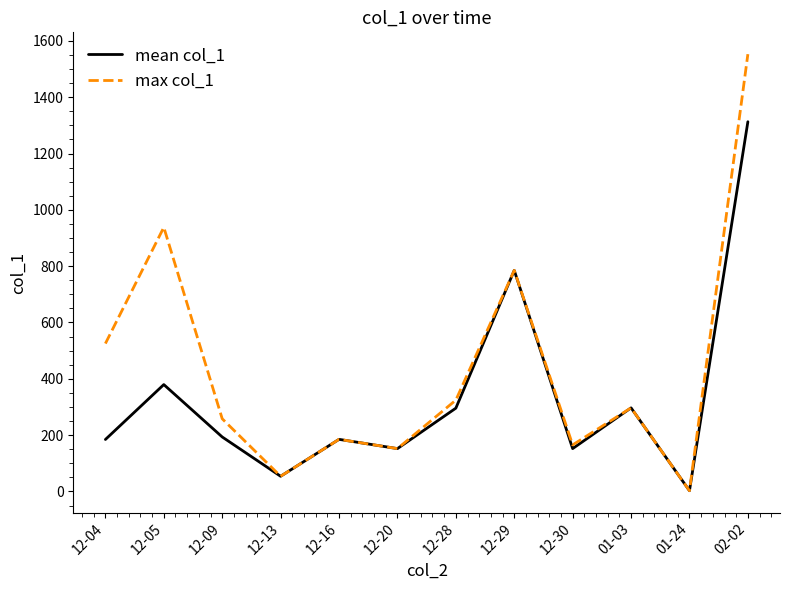

What is the minimum value for max col_1?

2.5